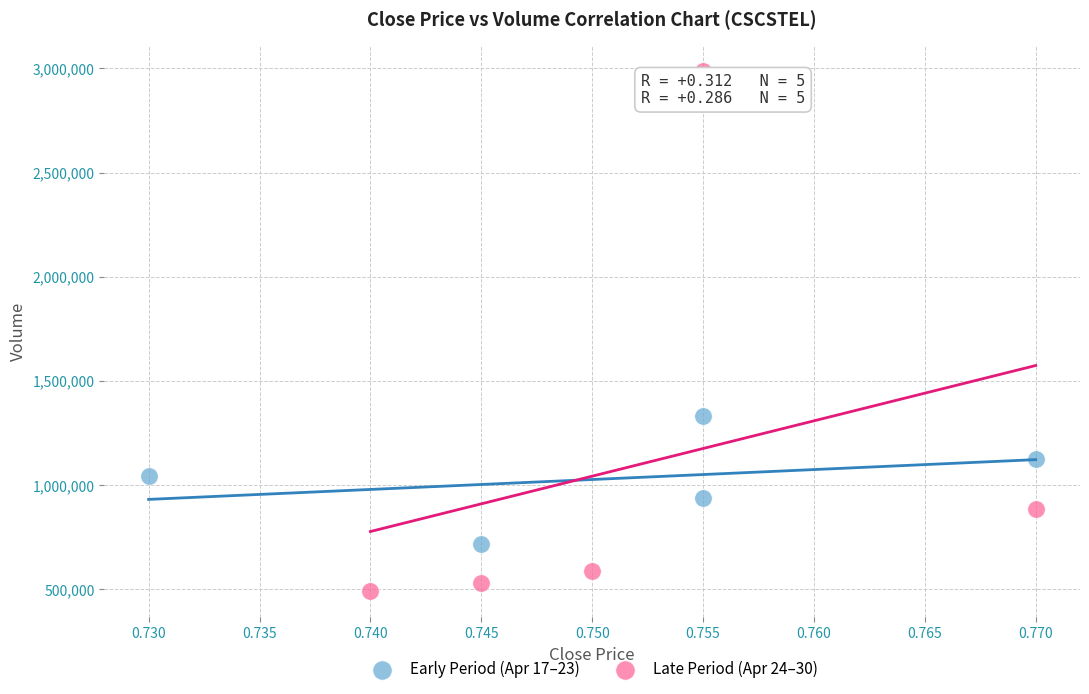

Which series reaches the maximum Y coordinate?

Late Period (Apr 24–30)